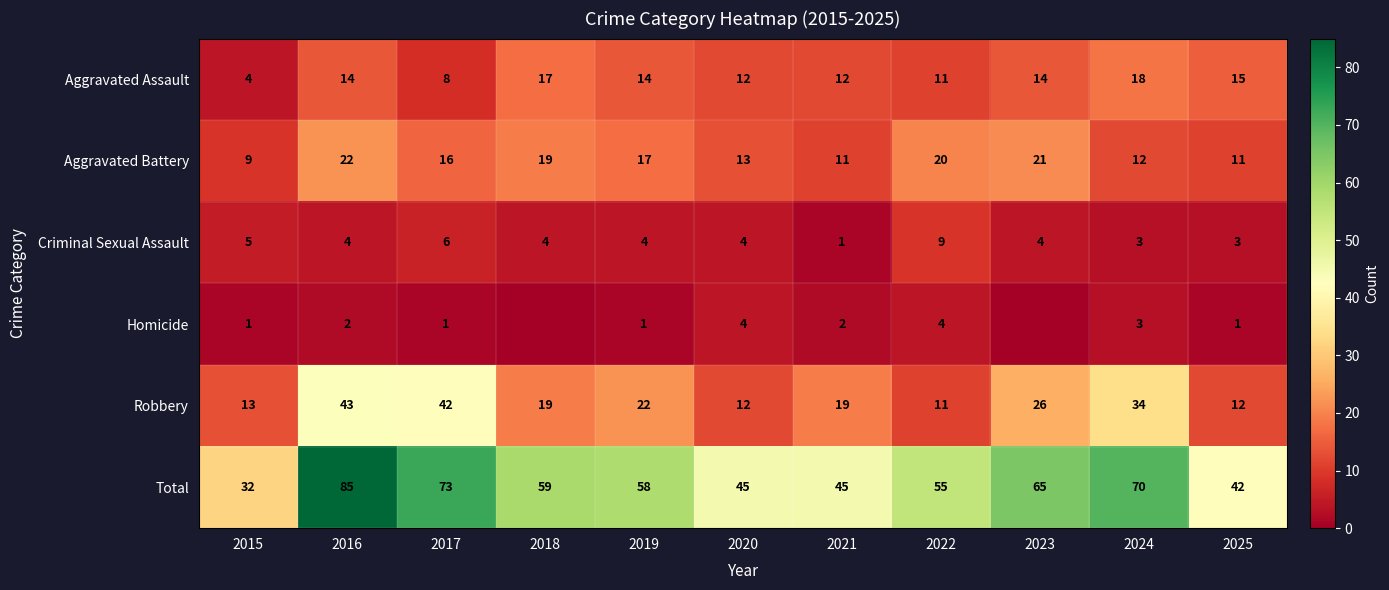

The value of Aggravated Assault at 2024 is 9. True or false?

False